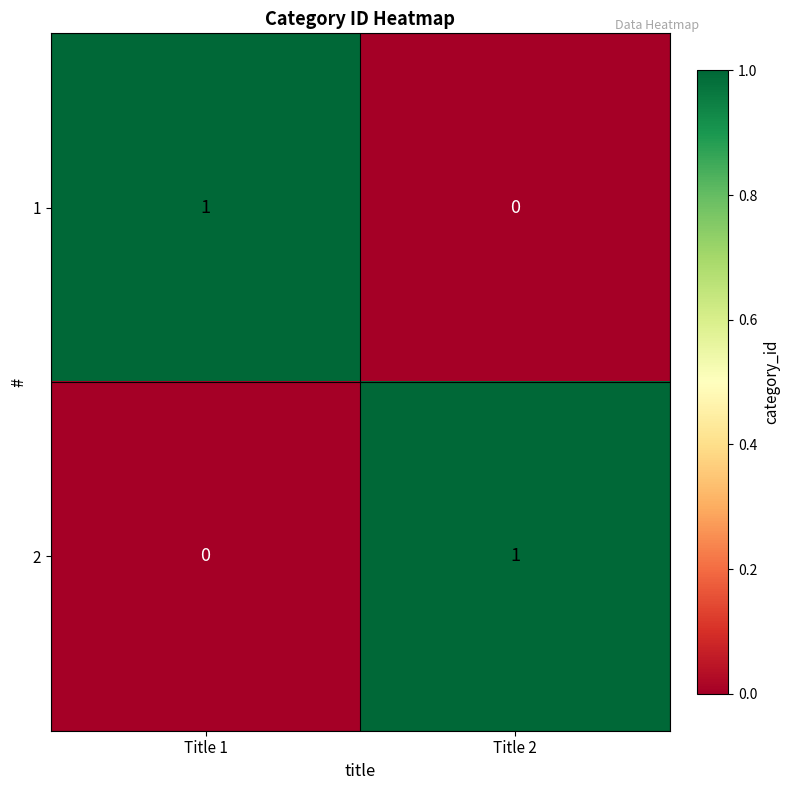

Reading right to left, what are all the values shown in this chart?

1: 0	1
2: 1	0